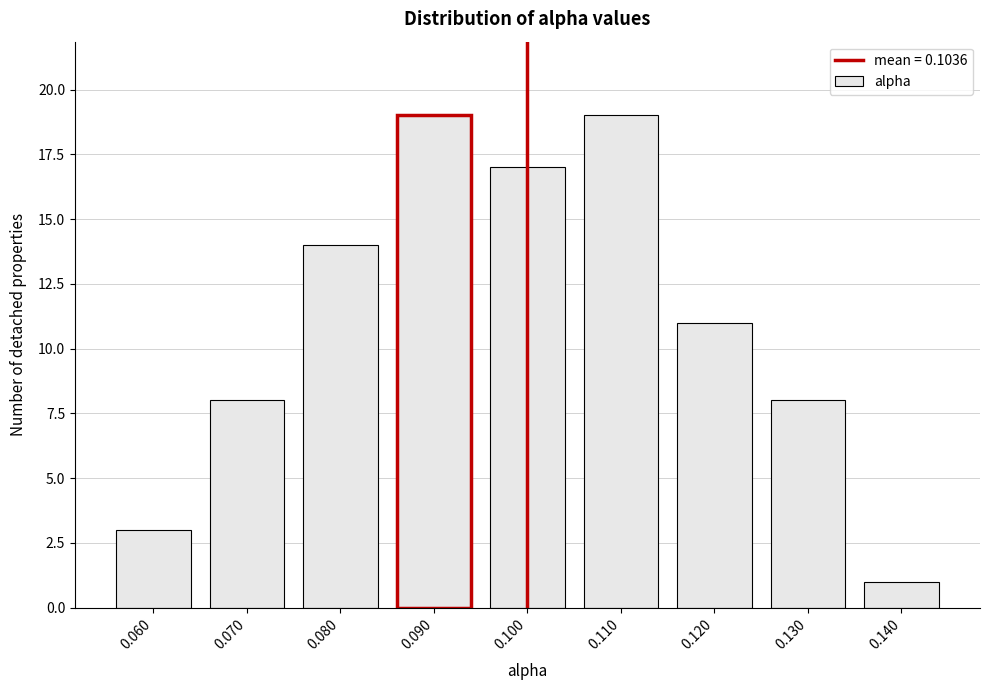

Reading right to left, what are all the values shown in this chart?

0.140=1	0.130=8	0.120=11	0.110=19	0.100=17	0.090=19	0.080=14	0.070=8	0.060=3